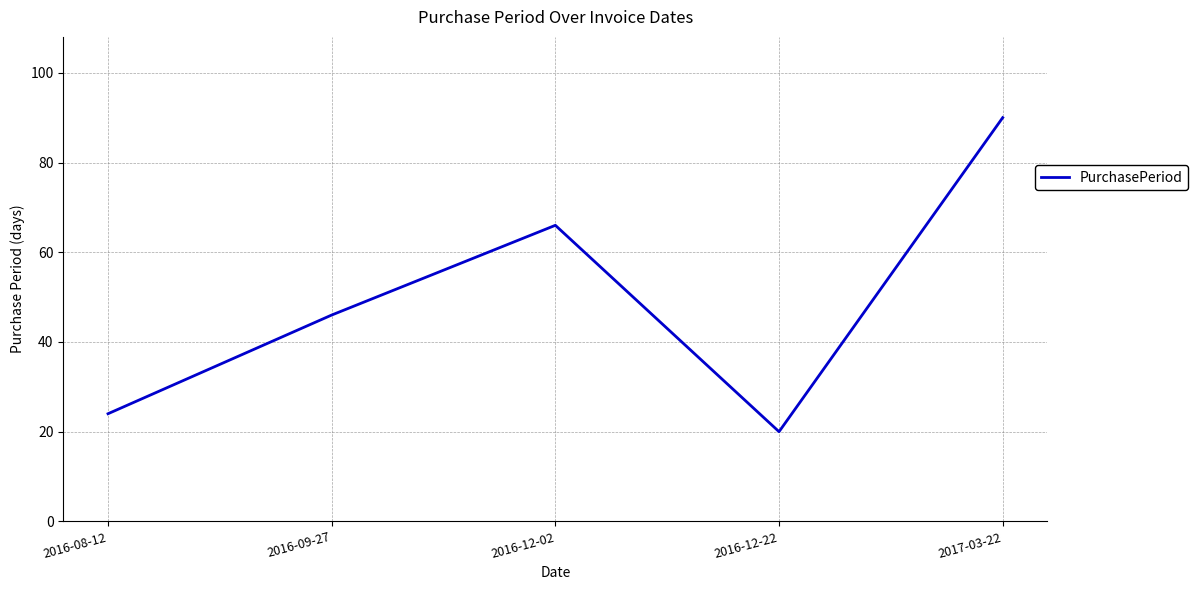

At which category does the data reach its first local peak?

2016-12-02